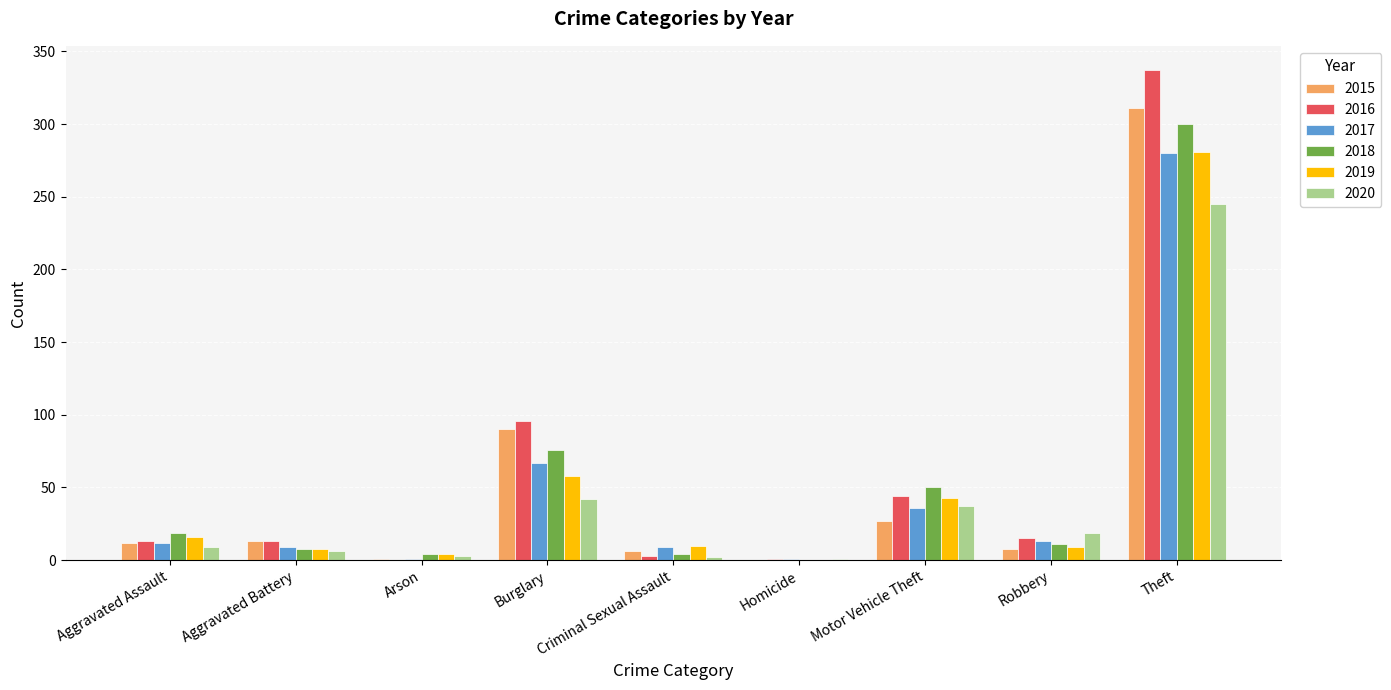

Which series changed the most between Arson and Robbery?

2020